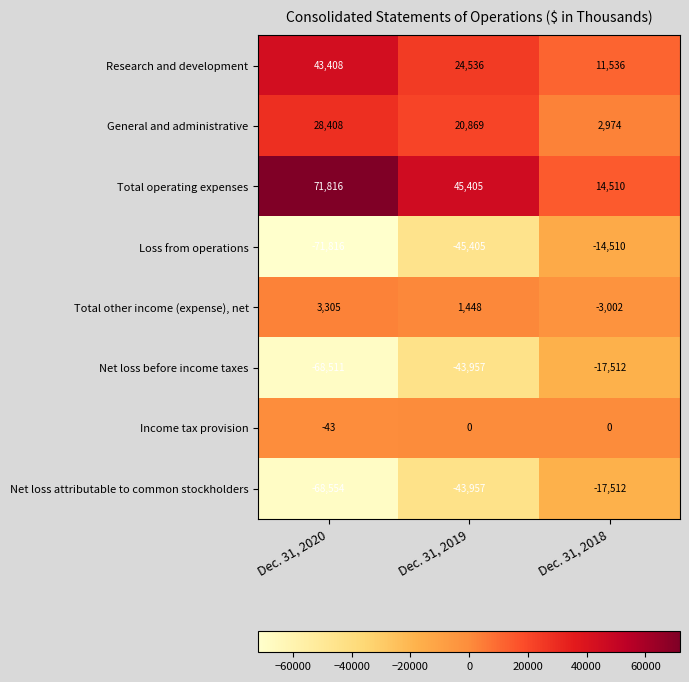

What value does the Loss from operations series have at Dec. 31, 2018, to the nearest 100?

-14500